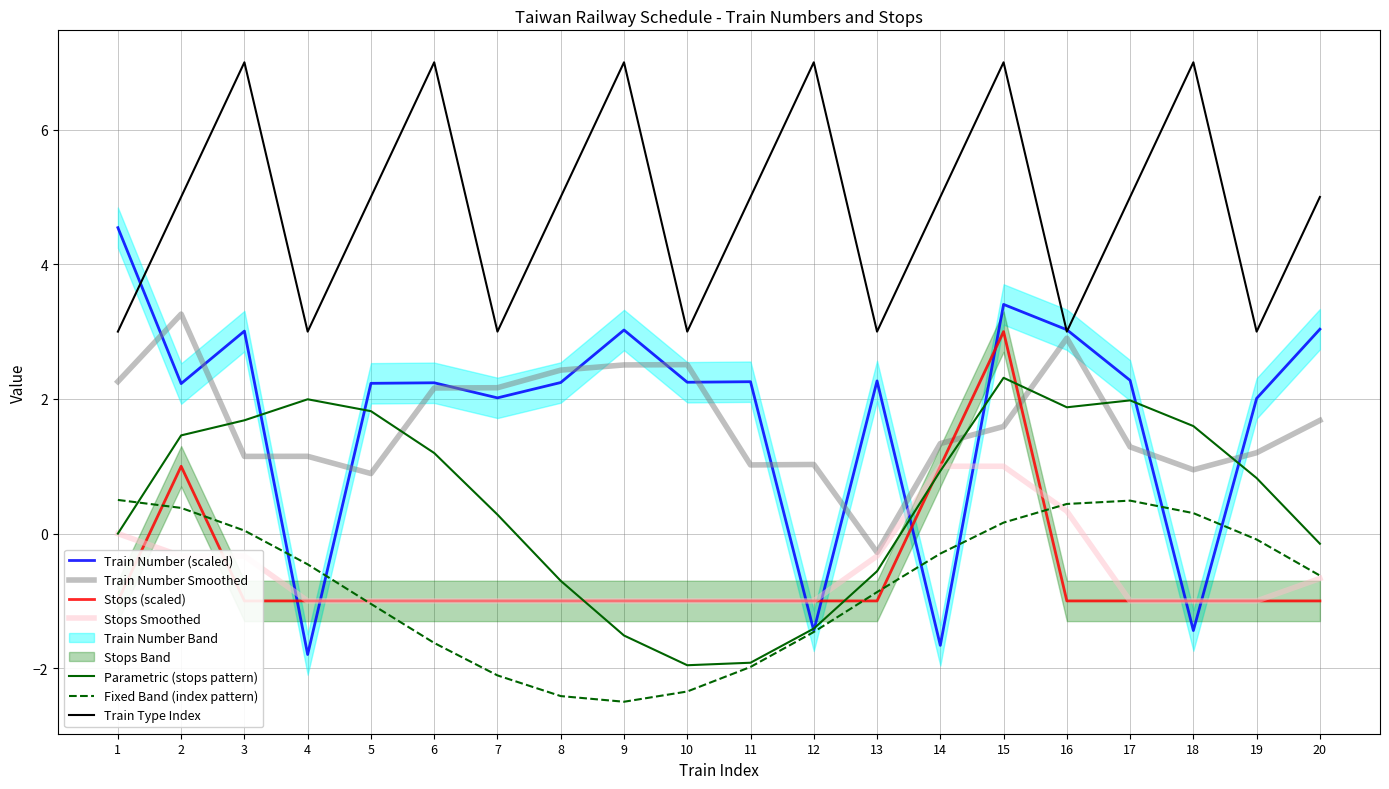

What is the value of the Train Number point at the 4th from the left?

-1.8